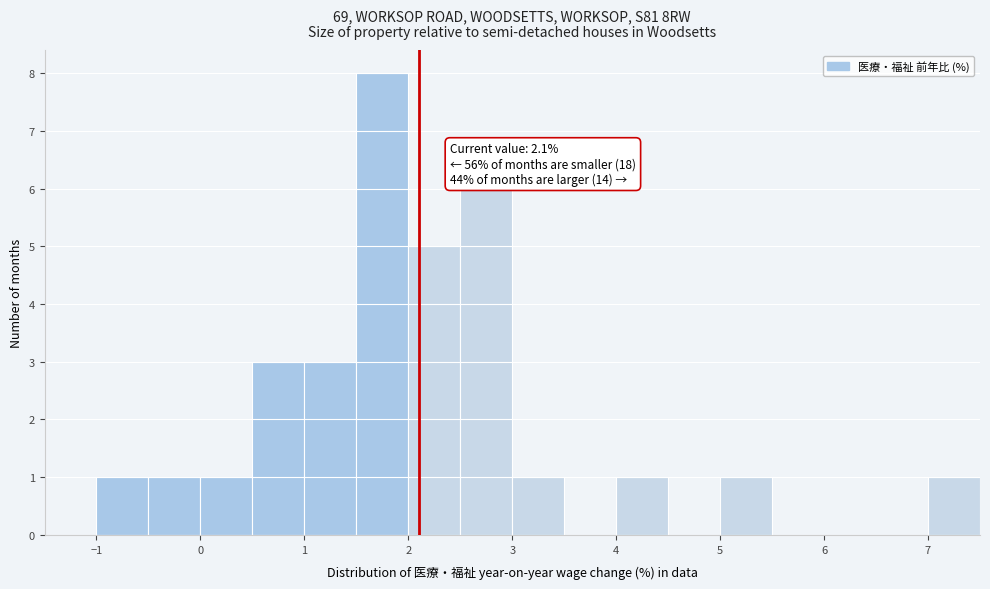

Over which range of the x-axis is the bar tallest?

1.5 to 2.0